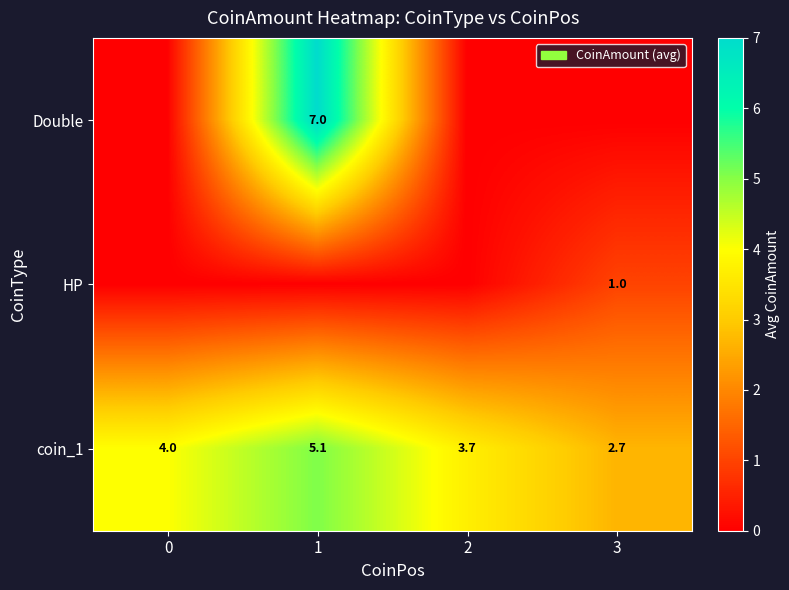

What is the average value of the coin_1 series?

3.9